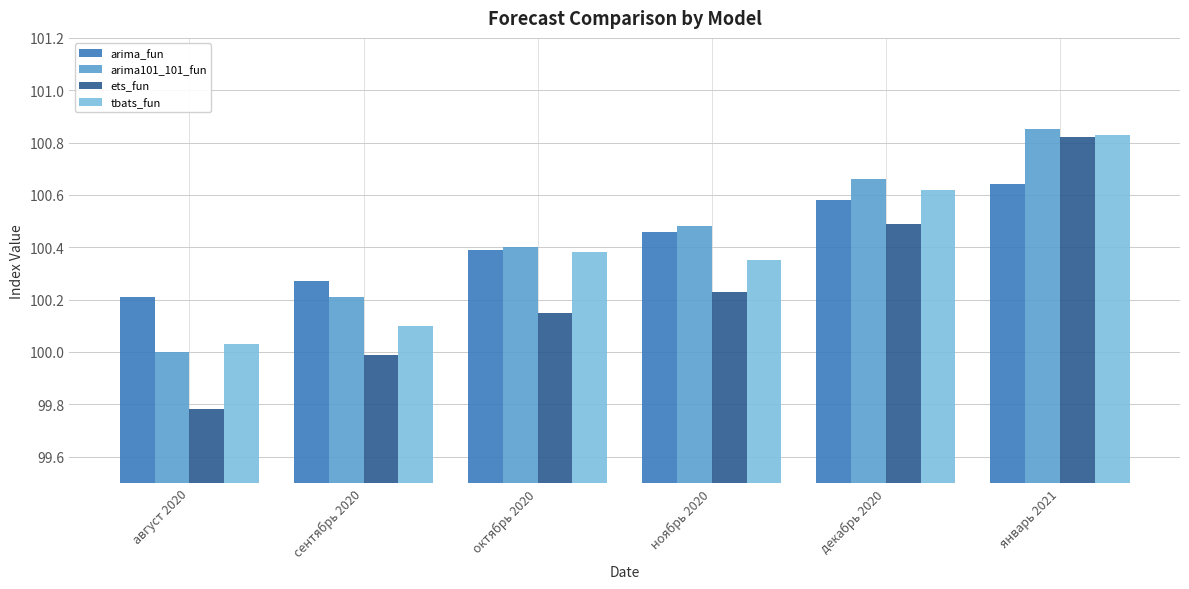

Is it true that arima101_101_fun equals 32.9 at январь 2021?

False